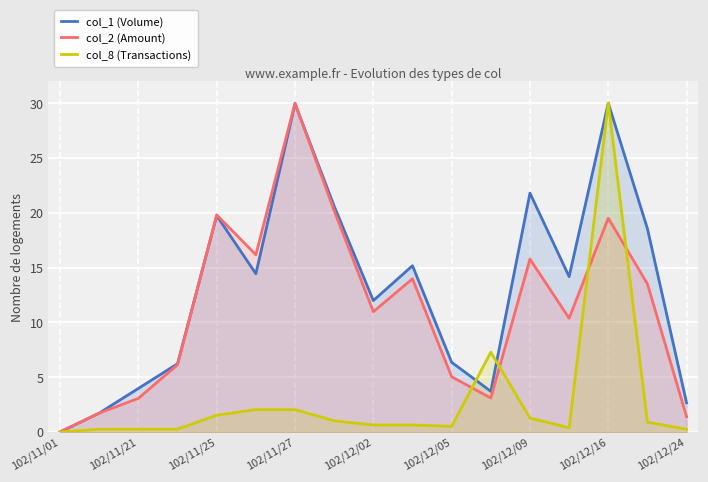

The col_1 (Volume) series shows 6.4 at 102/12/05. True or false?

True